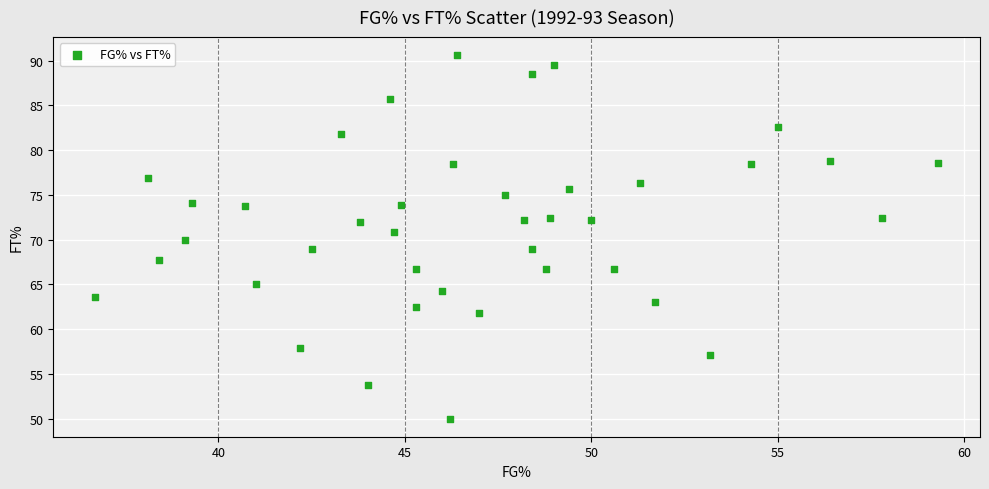

What is the range of X values (max minus min)?

22.6